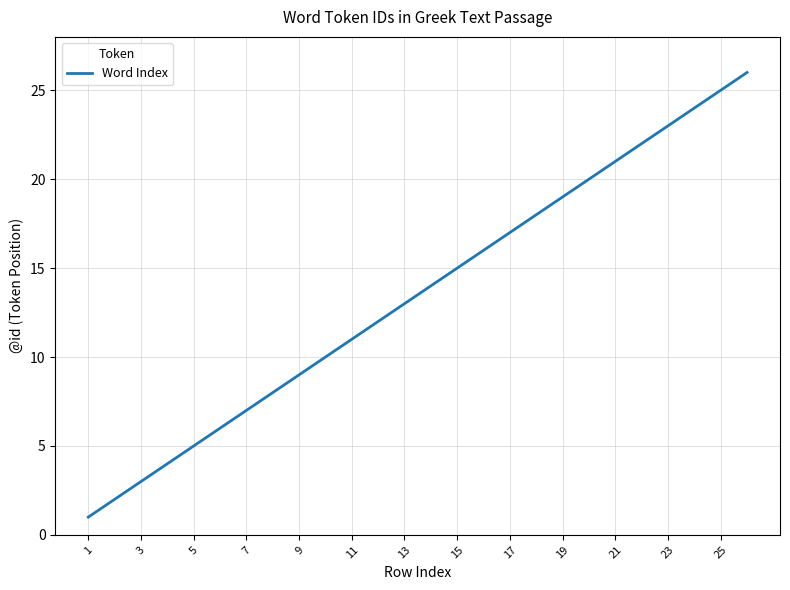

True or false: the data has more than 1 interior local peaks.

False